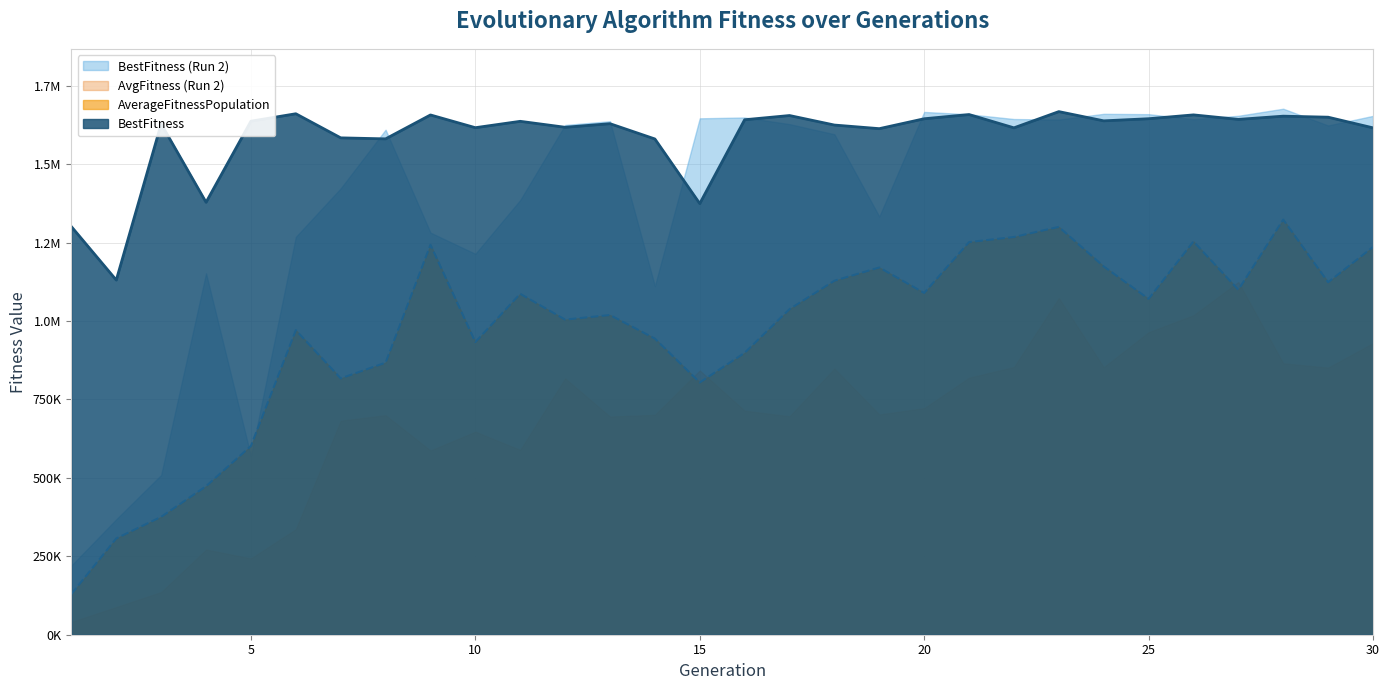

Does the chart have visible grid lines?

Yes